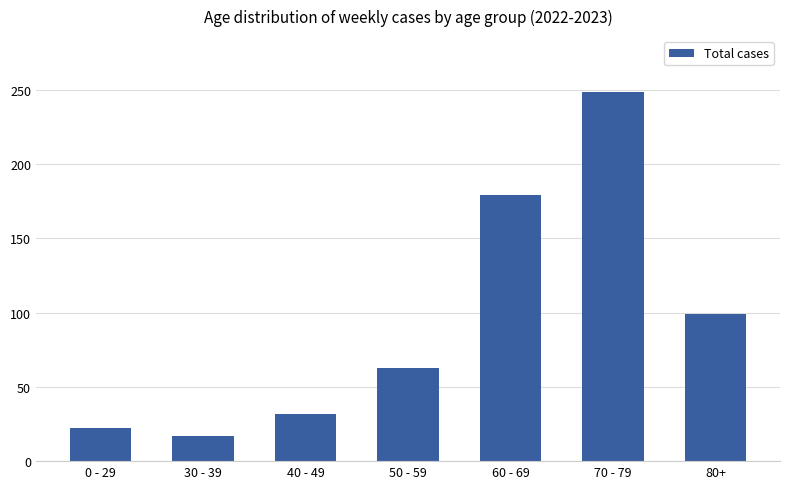

What is the ratio of the value at 30 - 39 to the value at 50 - 59?

0.3